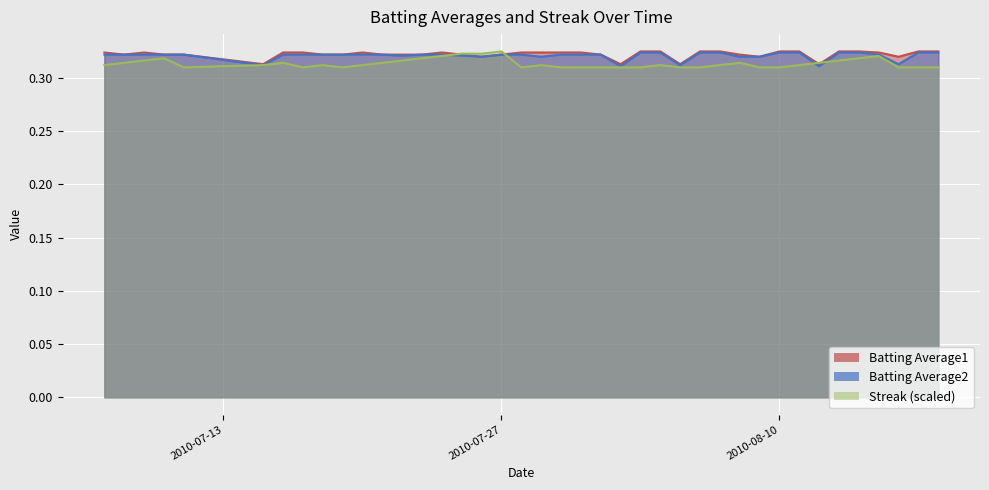

True or false: Batting Average2 and Batting Average1 intersect in this chart.

False